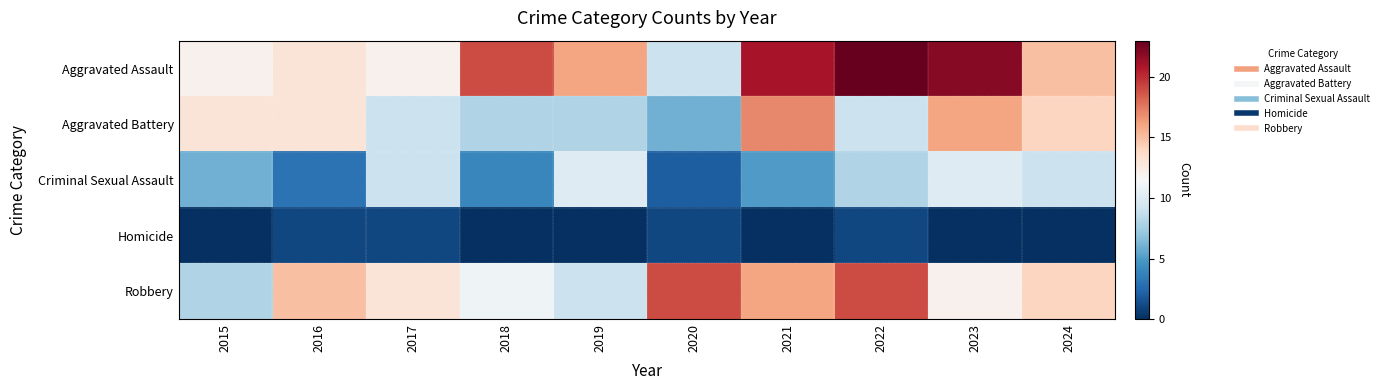

Reading left to right, extract all data points from this chart.

Aggravated Assault: 2015=12	2016=13	2017=12	2018=19	2019=16	2020=9	2021=21	2022=23	2023=22	2024=15
Aggravated Battery: 2015=13	2016=13	2017=9	2018=8	2019=8	2020=6	2021=17	2022=9	2023=16	2024=14
Criminal Sexual Assault: 2015=6	2016=3	2017=9	2018=4	2019=10	2020=2	2021=5	2022=8	2023=10	2024=9
Homicide: 2015=0	2016=1	2017=1	2018=0	2019=0	2020=1	2021=0	2022=1	2023=0	2024=0
Robbery: 2015=8	2016=15	2017=13	2018=11	2019=9	2020=19	2021=16	2022=19	2023=12	2024=14